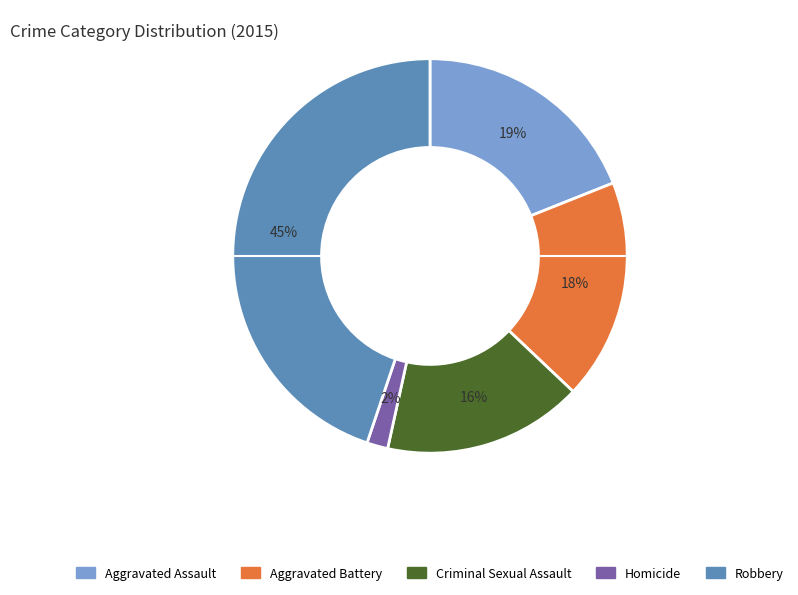

What percentage is the Aggravated Battery slice, to the nearest percent?

18%